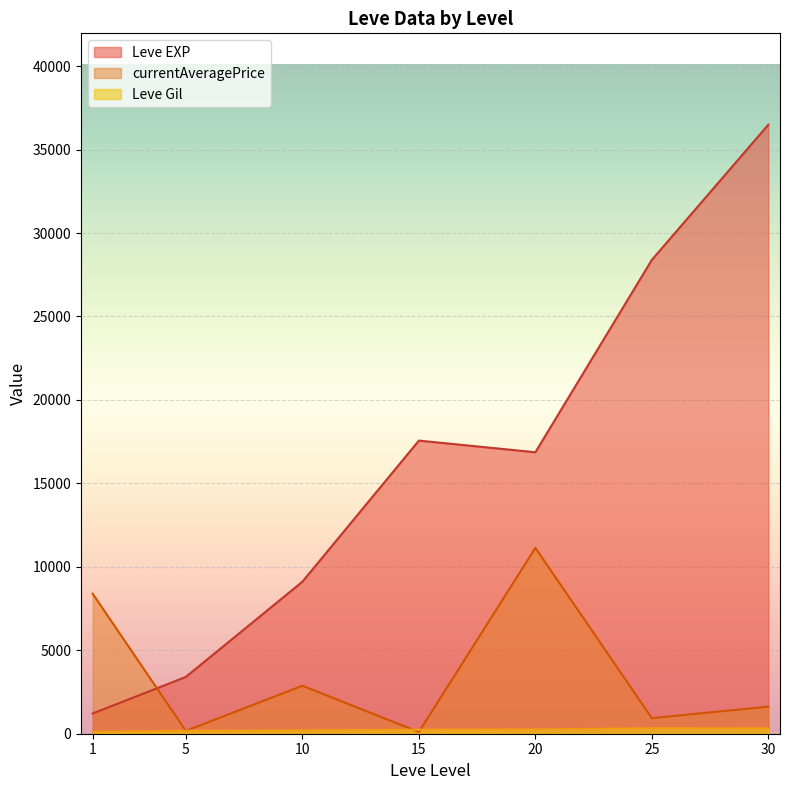

What is the greatest value displayed?

36492.5